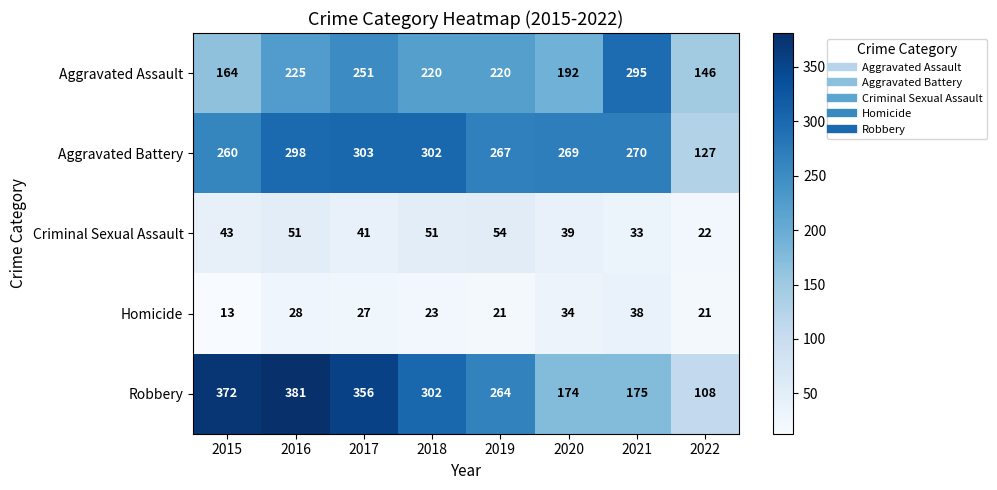

List the series in order of their peak value, lowest first.

Homicide, Criminal Sexual Assault, Aggravated Assault, Aggravated Battery, Robbery